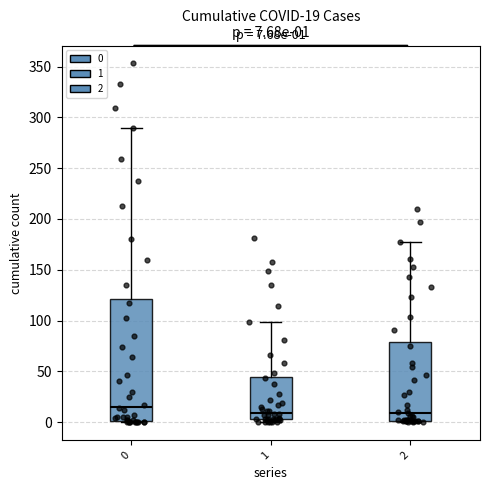

Which box is the tallest, from its lower edge to its upper edge?

0